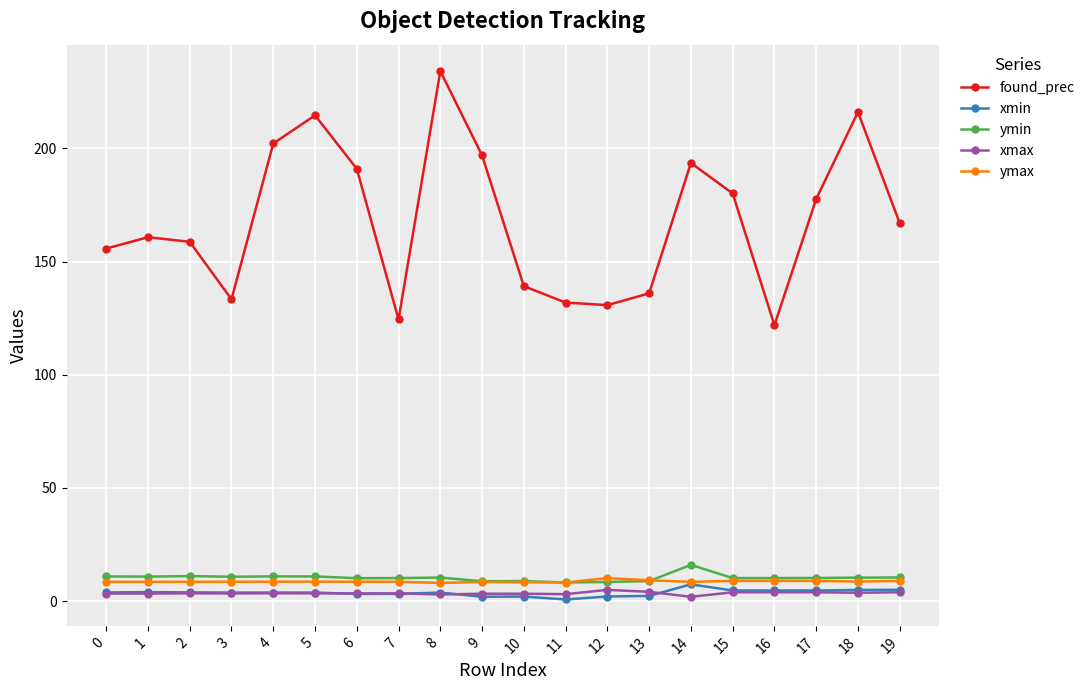

How many data points in ymin are above 10?

15